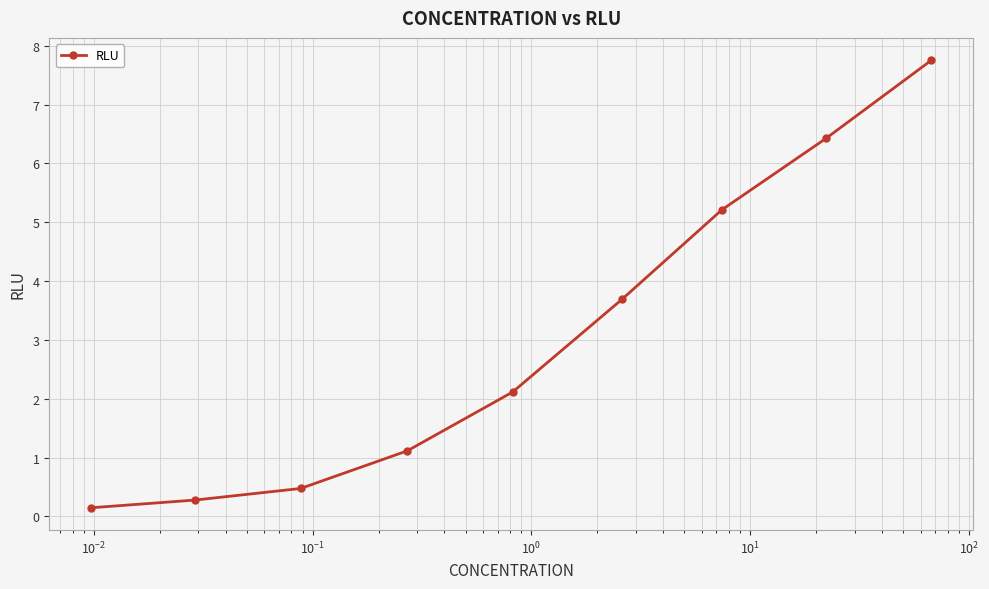

What is the average value?

3.0